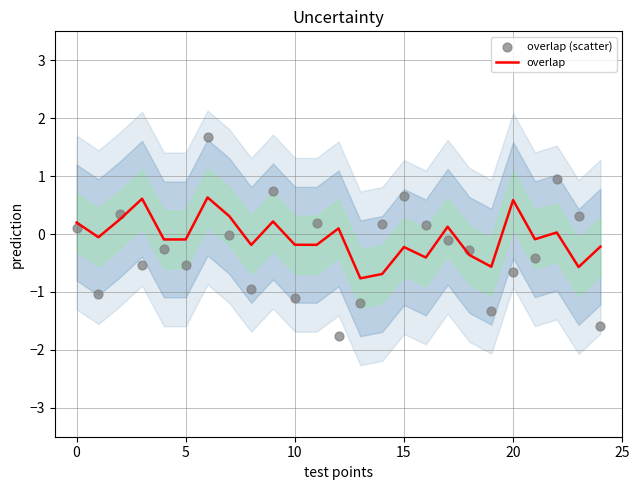

What are all the series names shown in the legend?

overlap, overlap (scatter)